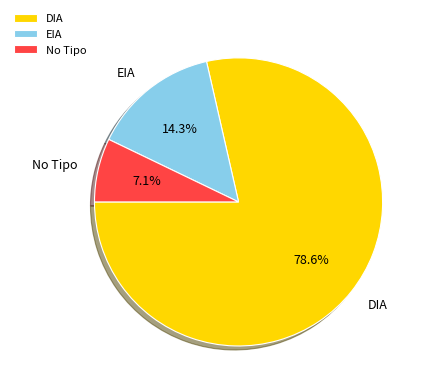

What is the largest slice in the pie chart?

DIA